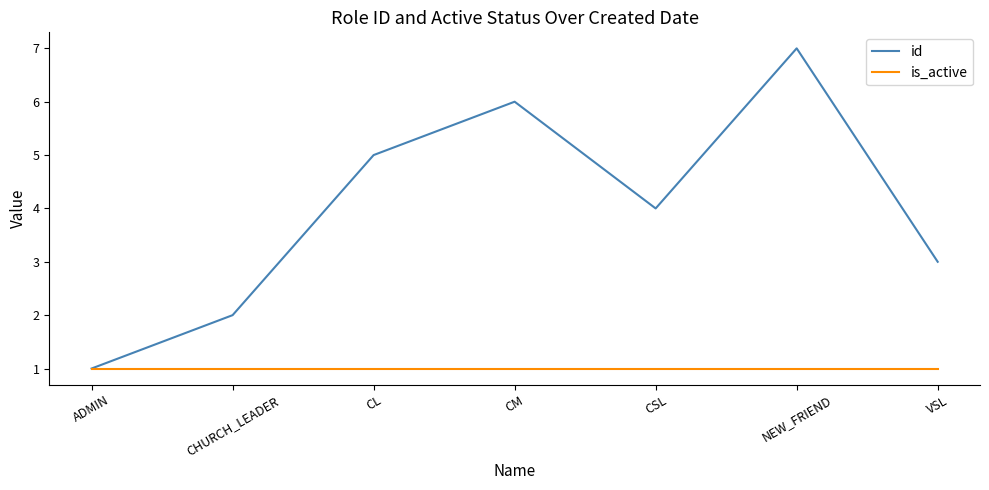

Is this an area chart (filled region under the line)?

No